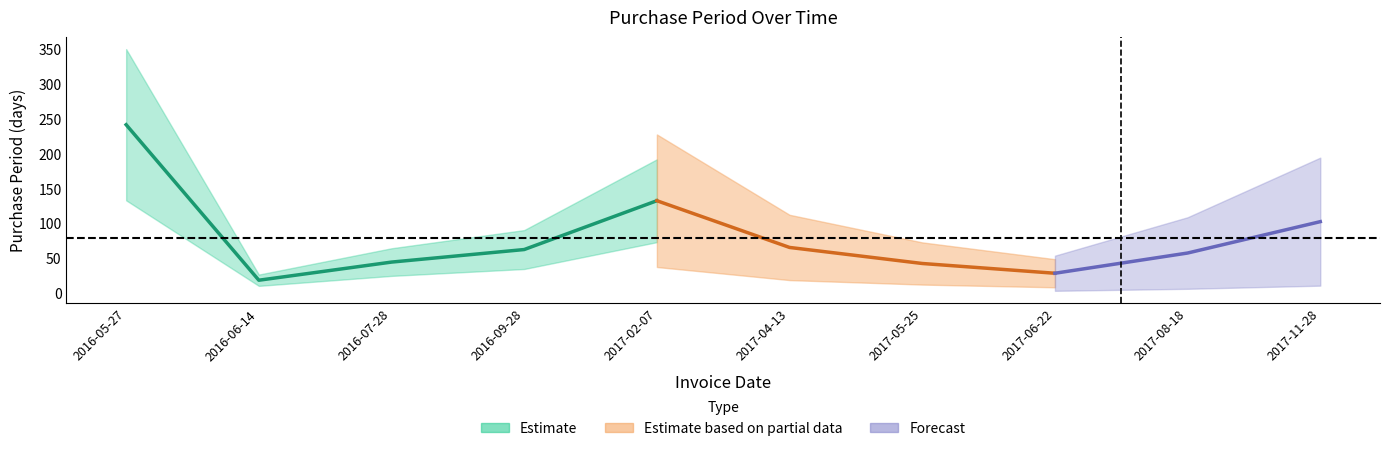

The chart shows a value of 23 at 2017-11-28. True or false?

False